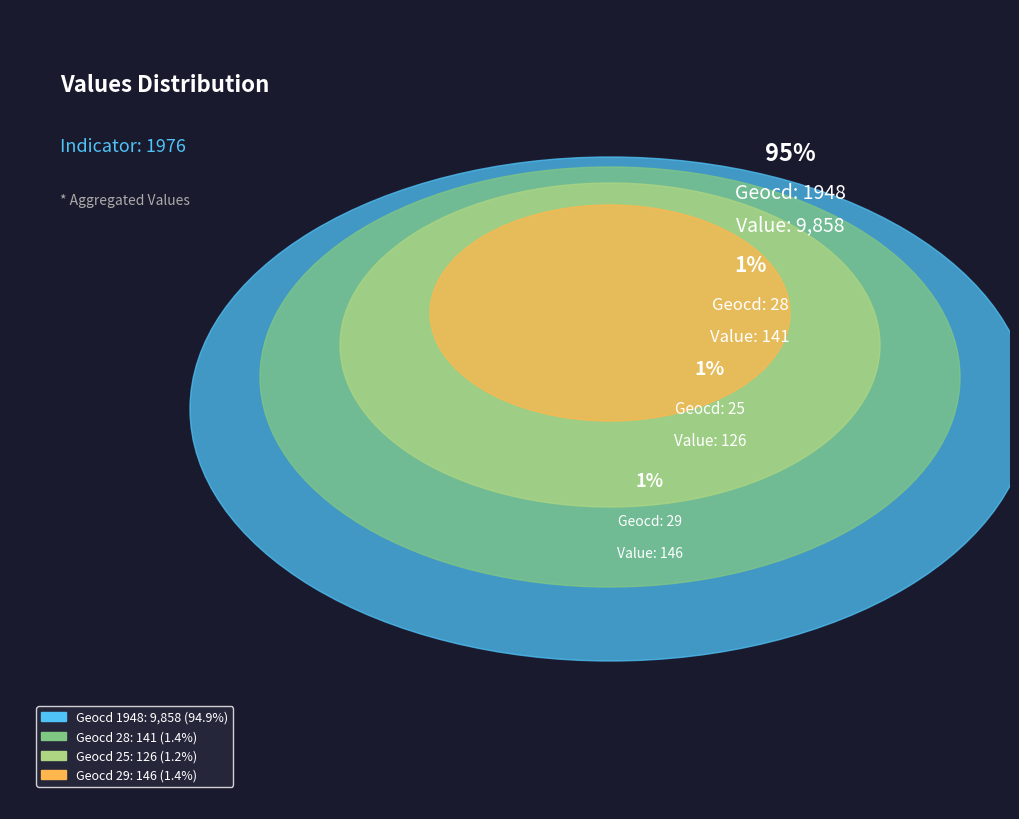

What is the largest slice in the pie chart?

1948